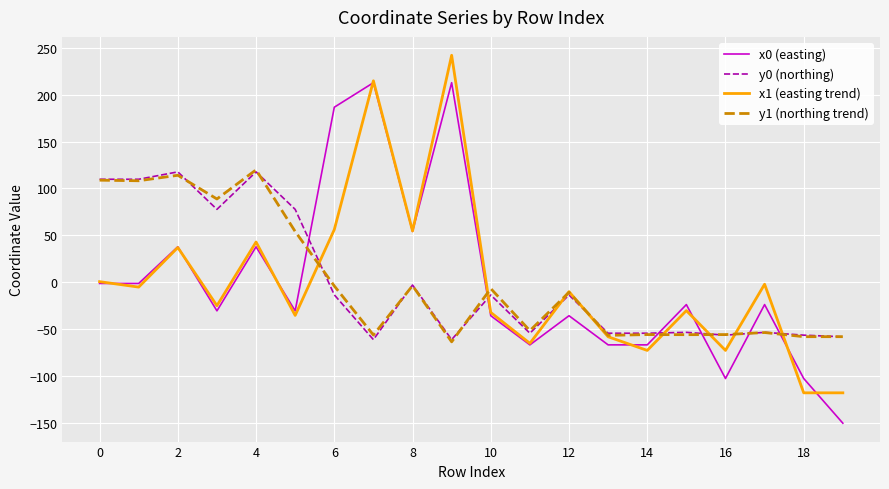

What is the highest value of the x0 (easting) series?

212.8